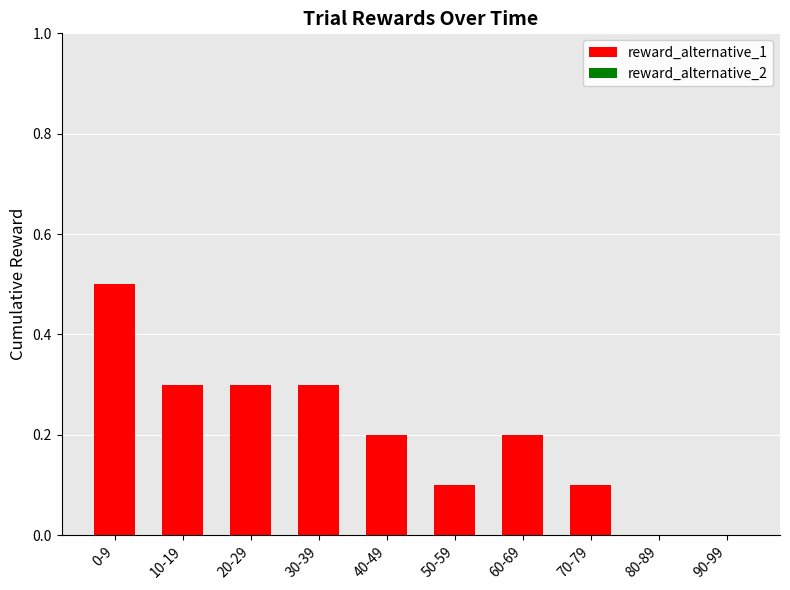

Is it true that the value at 60-69 is 0.2?

True